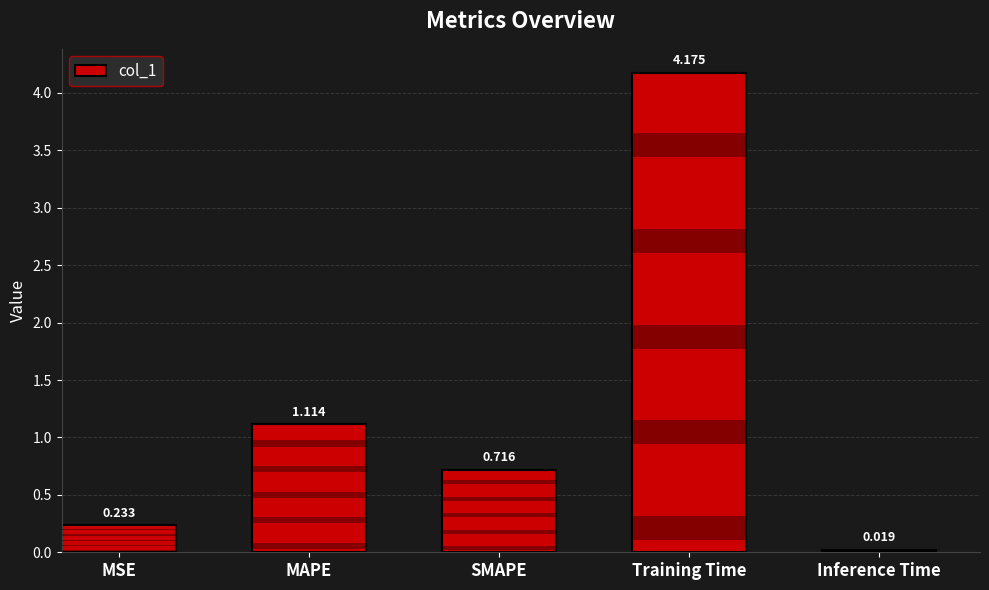

Rank the categories by value from highest to lowest.

Training Time, MAPE, SMAPE, MSE, Inference Time